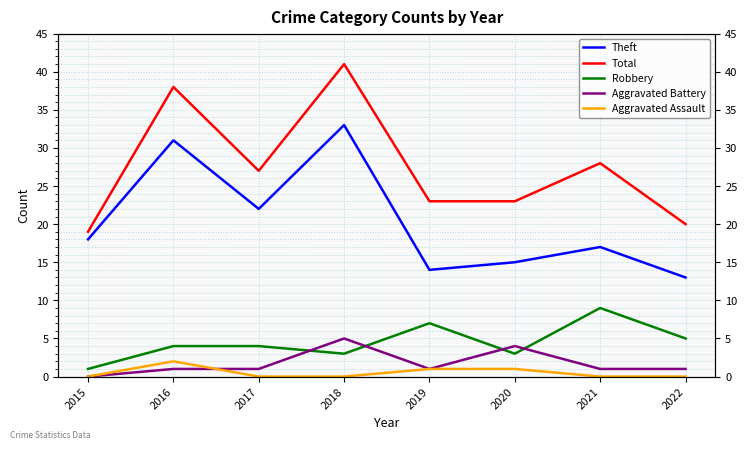

Count the number of data series in this chart.

5